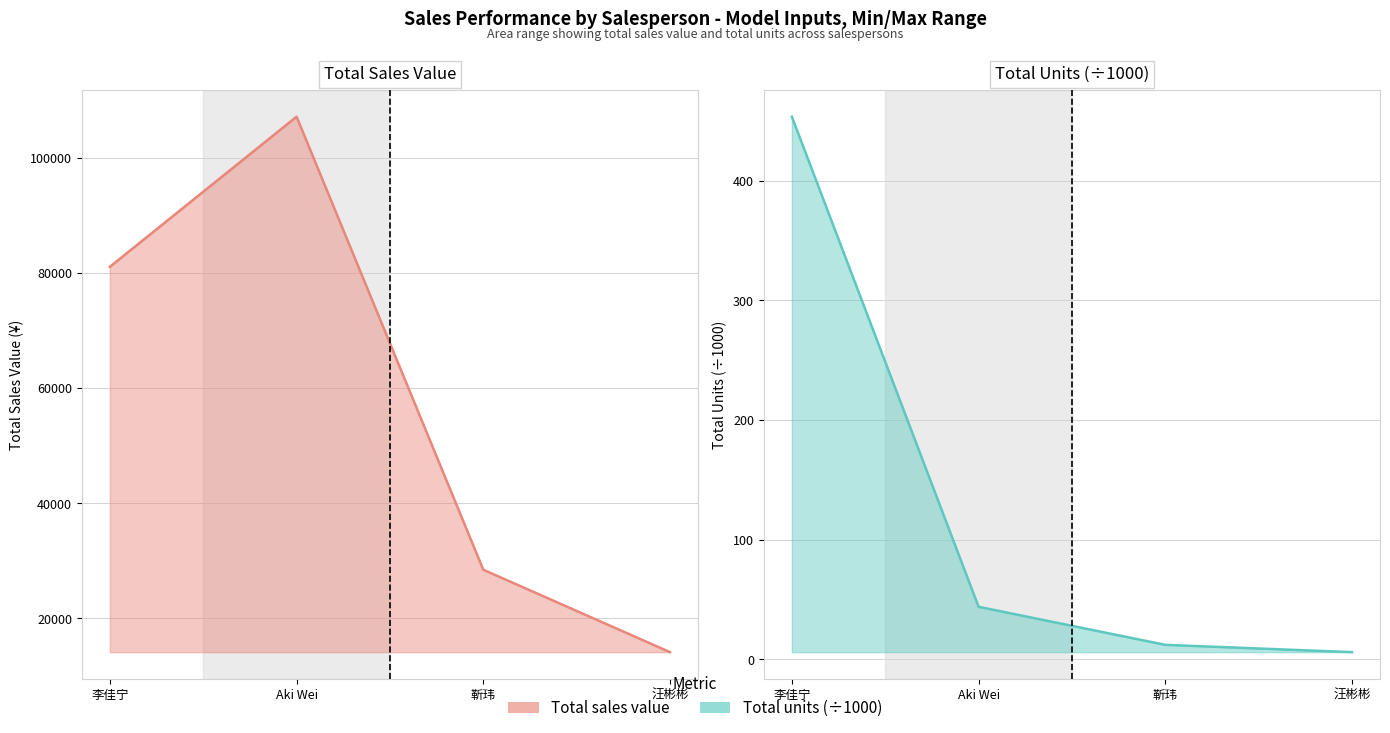

What is the label of the 2nd point from the right?

靳玮